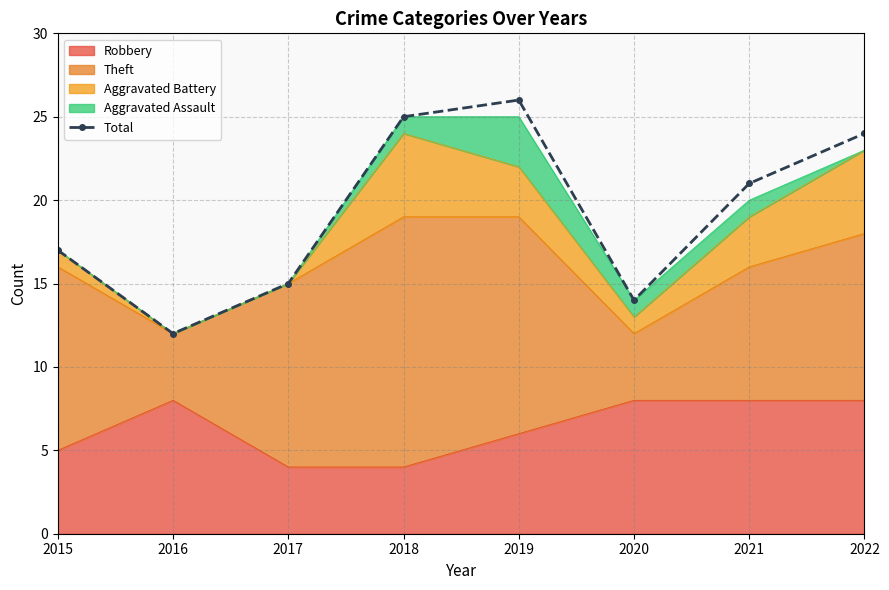

What is the maximum value shown in the chart?

26